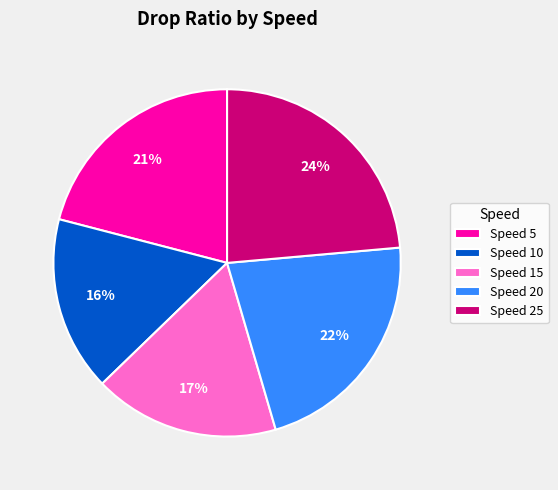

What is the largest slice in the pie chart?

Speed 25